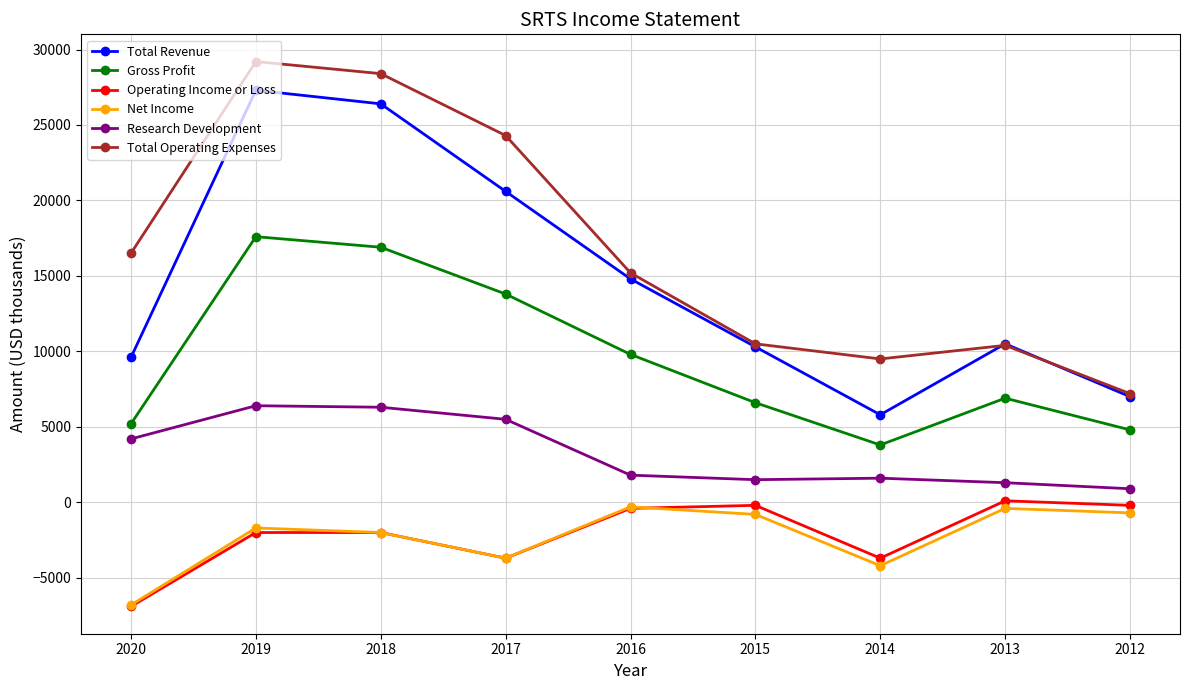

What value does the Research Development series have at 2018, to the nearest 10?

6300